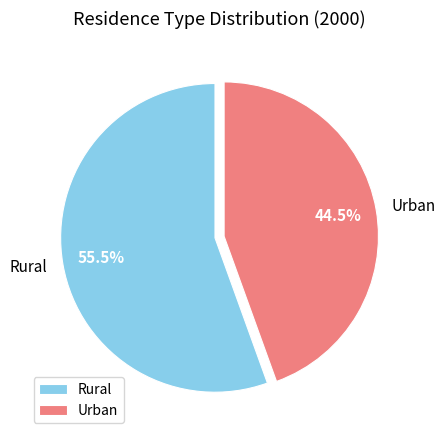

How many slices are in this pie chart?

2